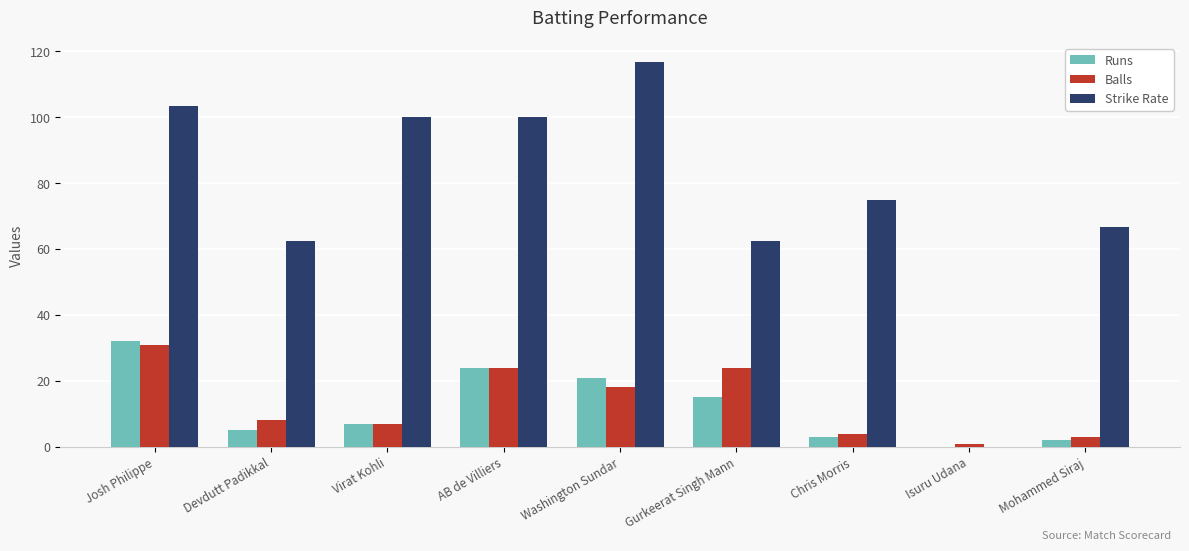

What is the average value of the Balls series?

13.3